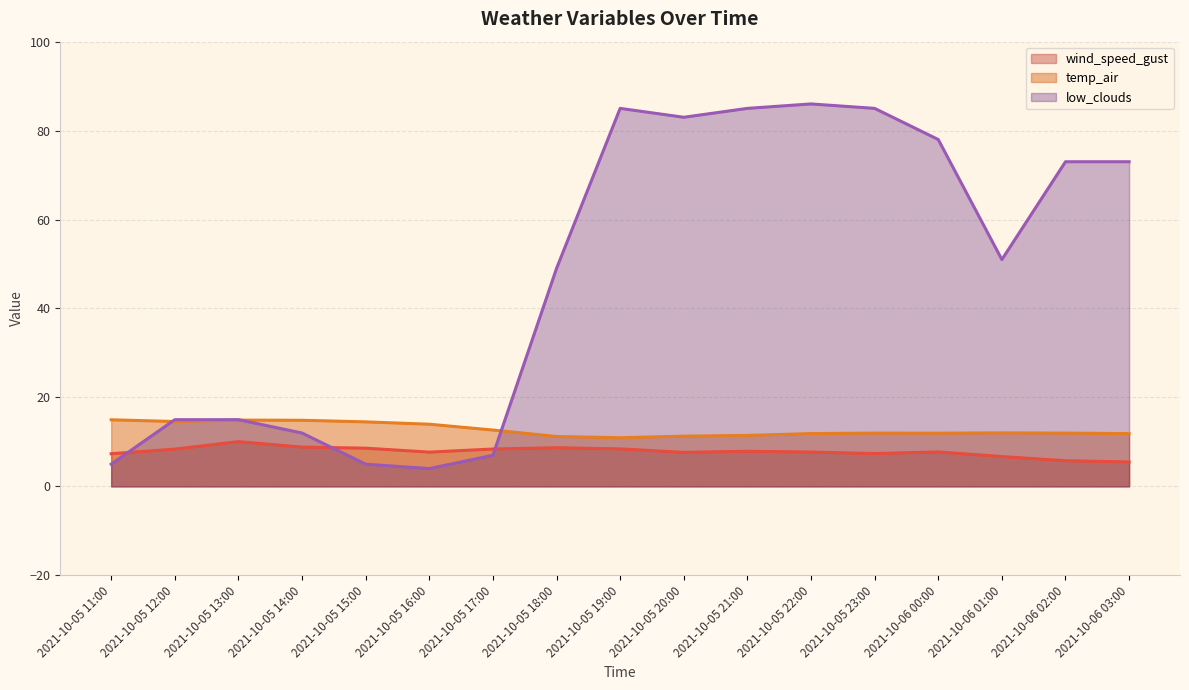

What are all the series names shown in the legend?

wind_speed_gust, temp_air, low_clouds